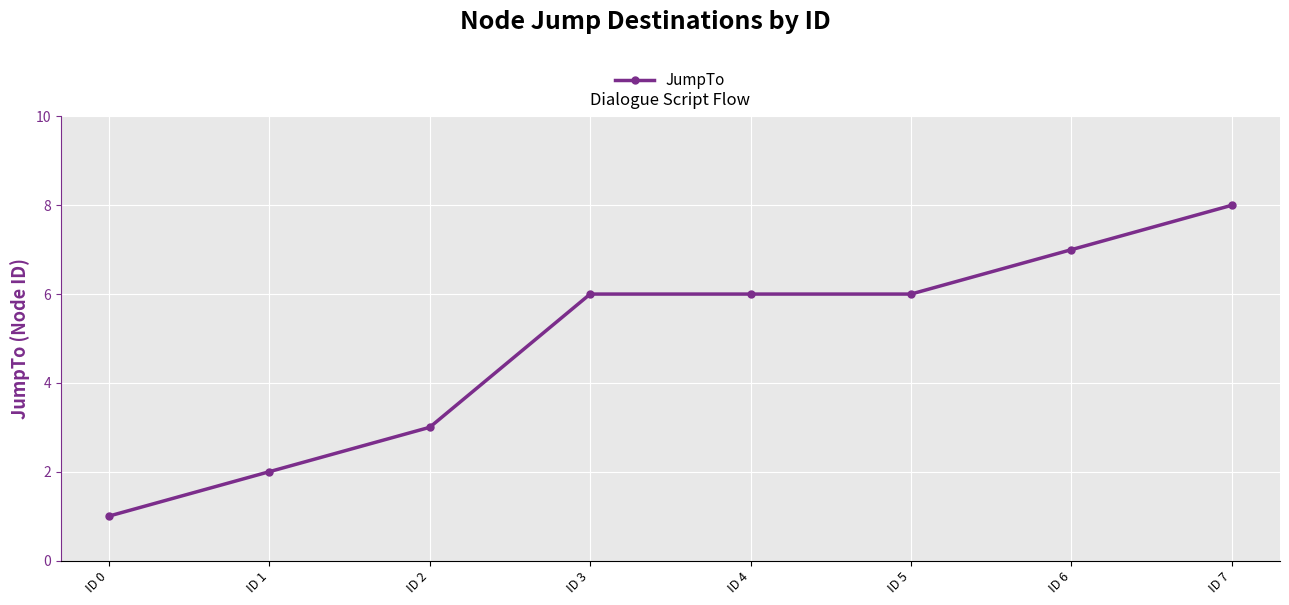

What is the sum of the values at ID 3 and ID 1?

8